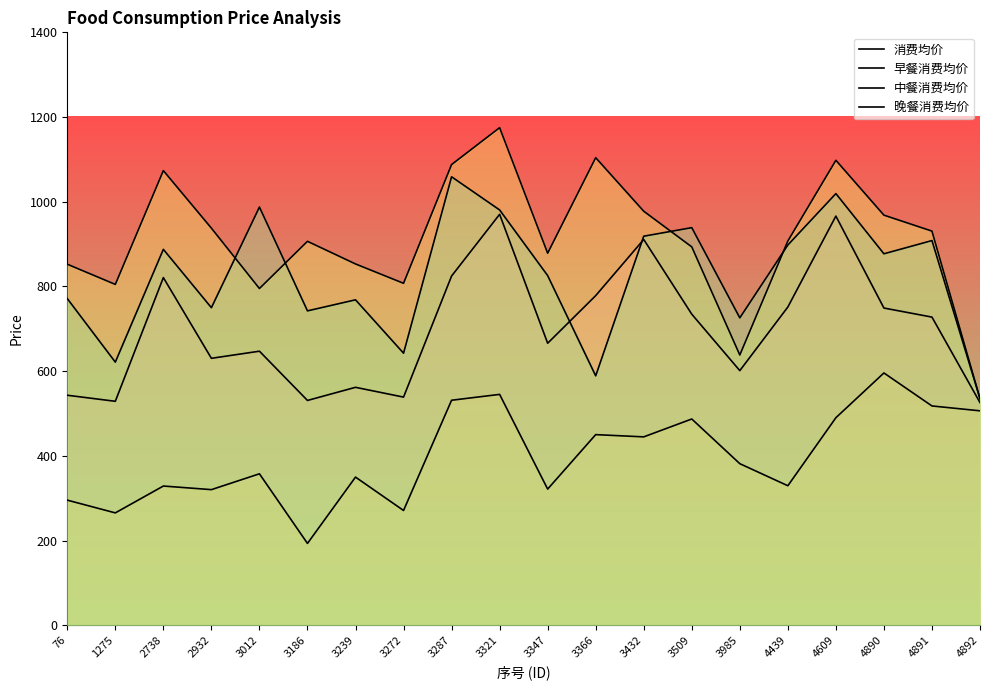

How many interior local valleys does the 中餐消费均价 series have?

5